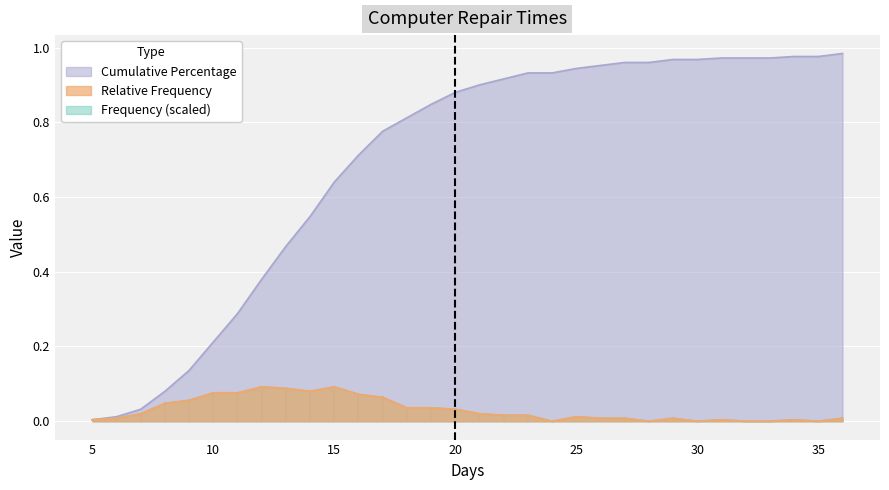

Rank the series by their maximum value, from highest to lowest.

Cumulative Percentage, Relative Frequency